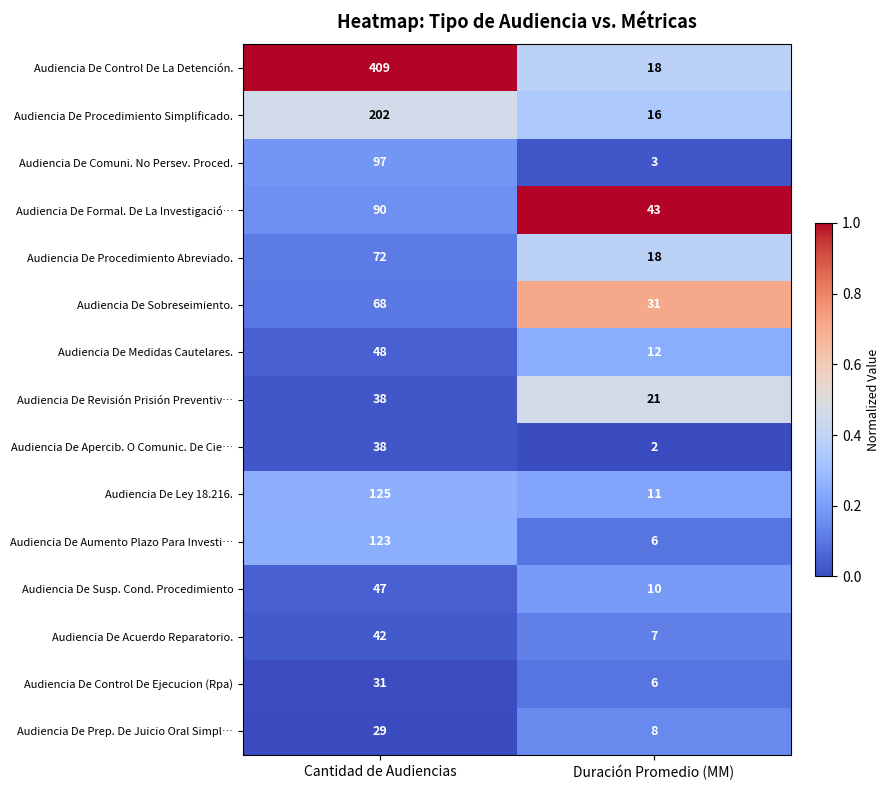

What is the difference between the highest and lowest values at Duración Promedio (MM)?

41